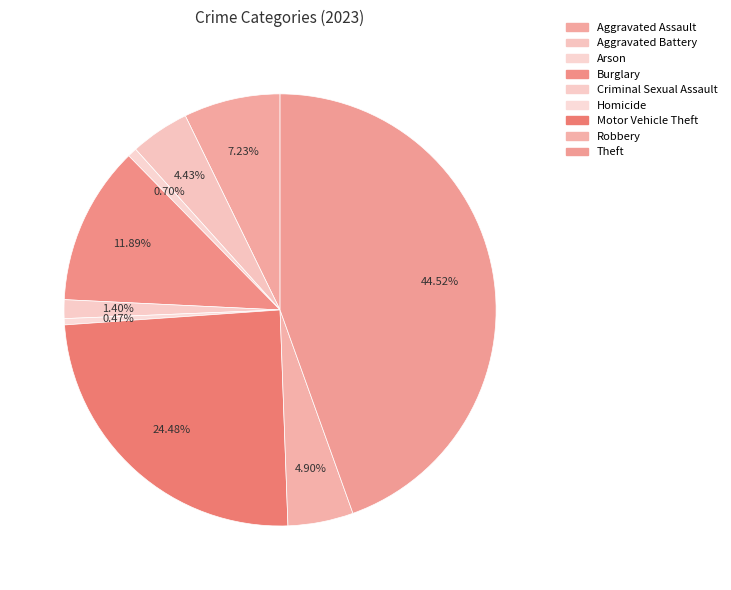

To the nearest percent, what is the difference between the largest and smallest slice percentages?

44%